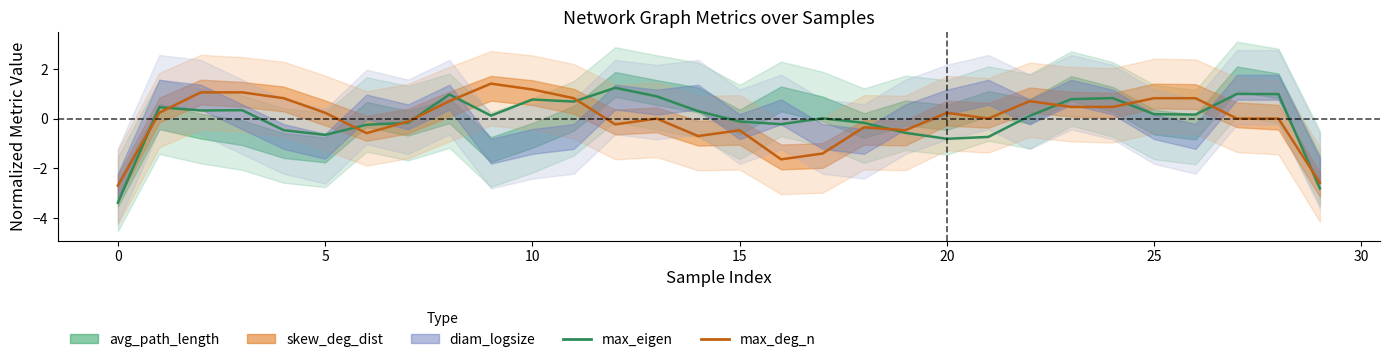

What is the sum of the max_eigen values at 11 and 26?

0.9